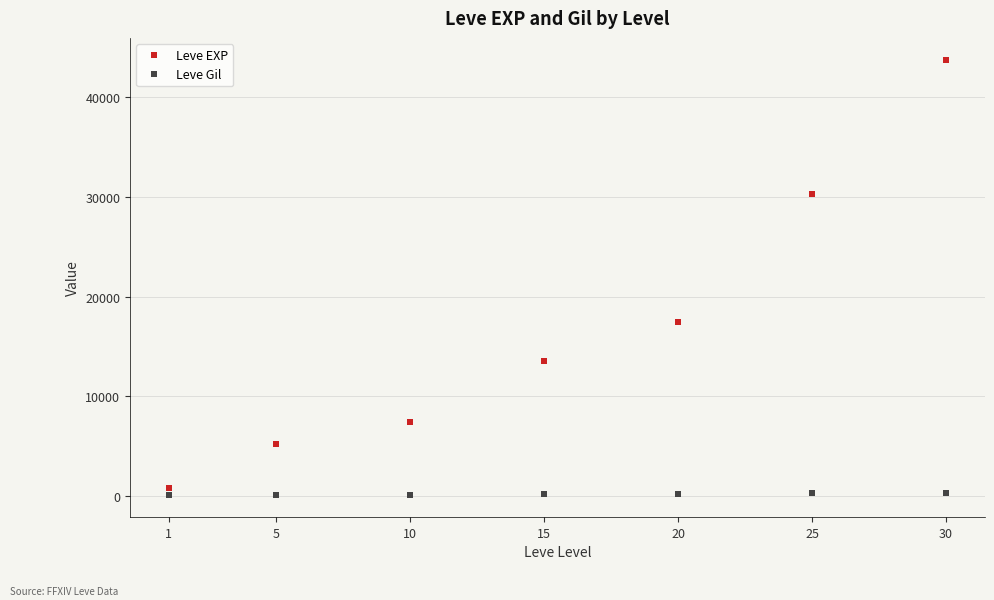

What is the lowest value of the Leve EXP series?

853.3